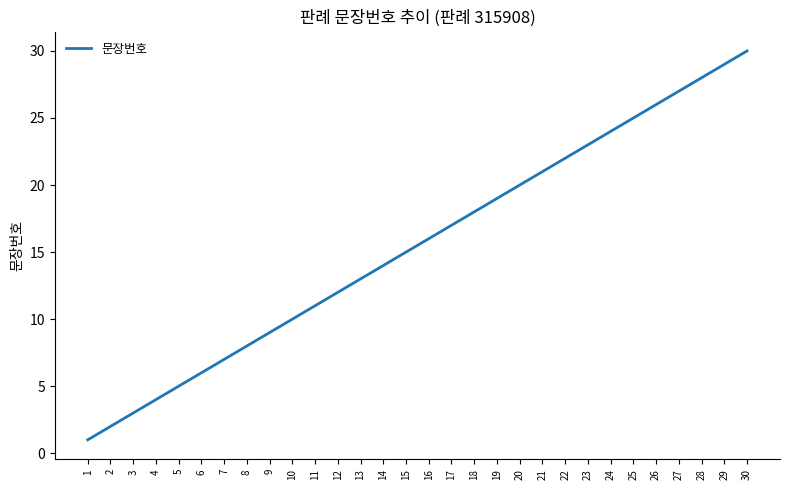

At which label is the value closest to 15?

15